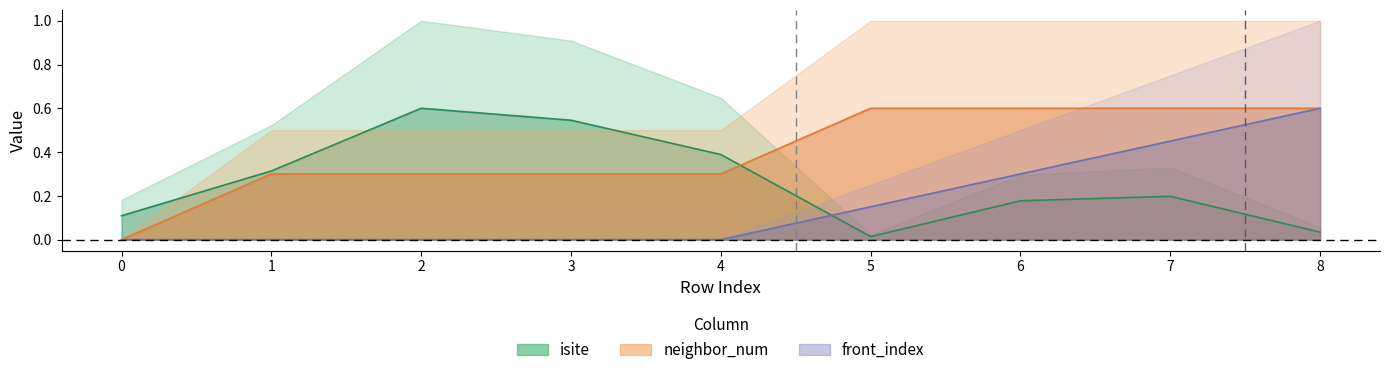

What is the average value of the neighbor_num series?

0.4